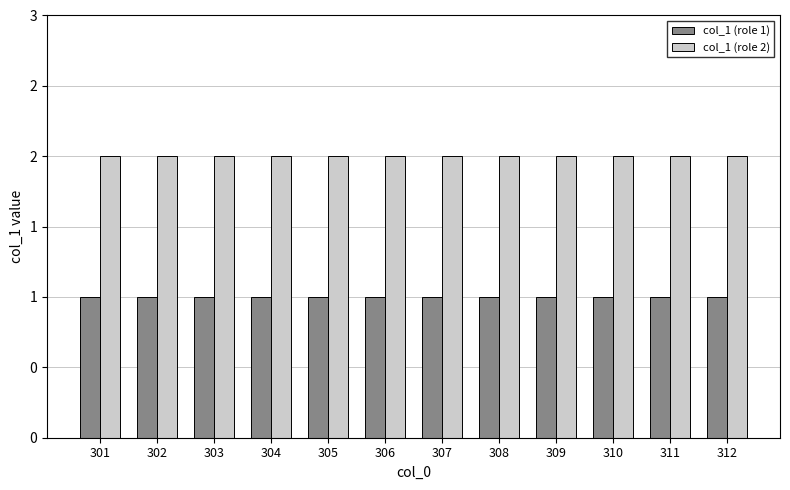

What is the sum of all col_1 (role 1) values?

12